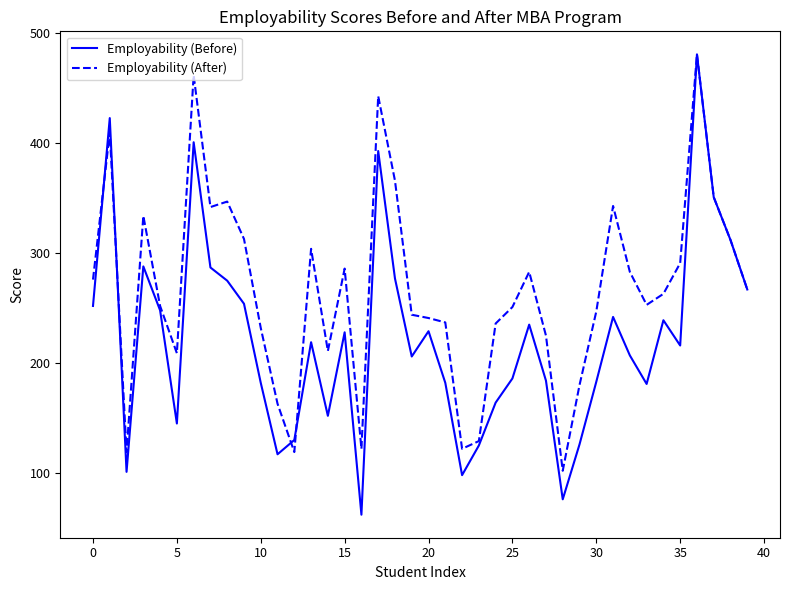

Rank the series by their average value, from lowest to highest.

Employability (Before), Employability (After)